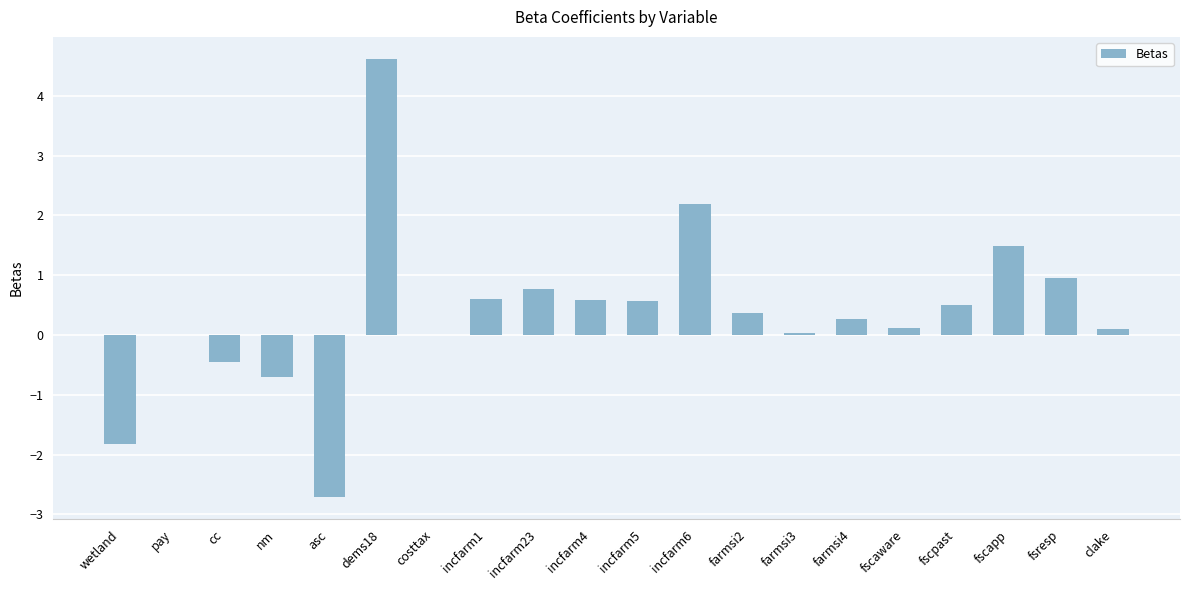

How many series are shown in this chart?

1